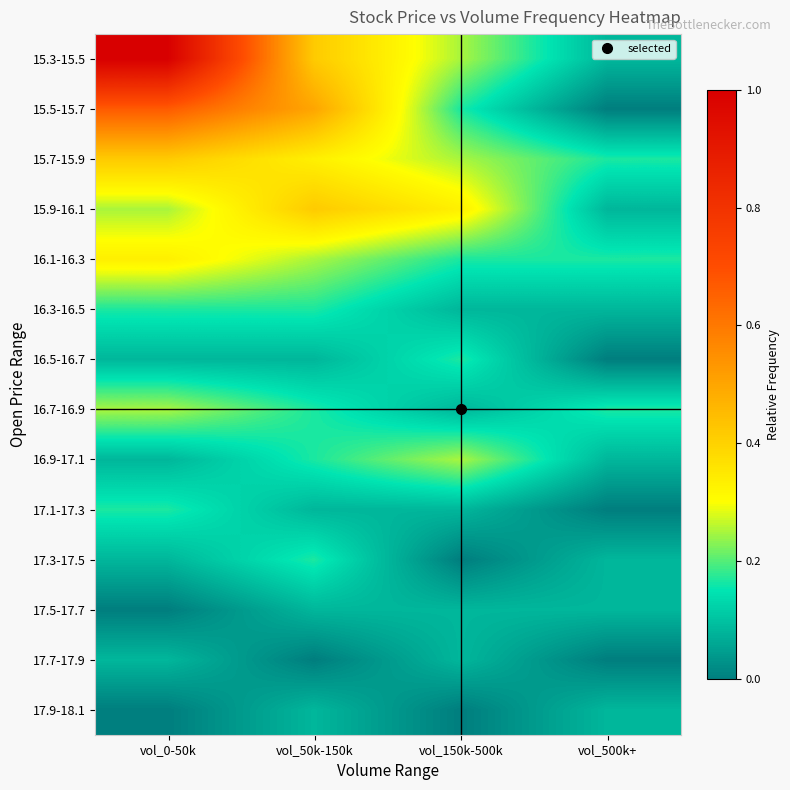

At vol_150k-500k, list the series in order from largest to smallest.

15.9-16.1, 15.3-15.5, 15.7-15.9, 16.9-17.1, 15.5-15.7, 16.1-16.3, 16.5-16.7, 16.3-16.5, 16.7-16.9, 17.1-17.3, 17.5-17.7, 17.7-17.9, 17.3-17.5, 17.9-18.1